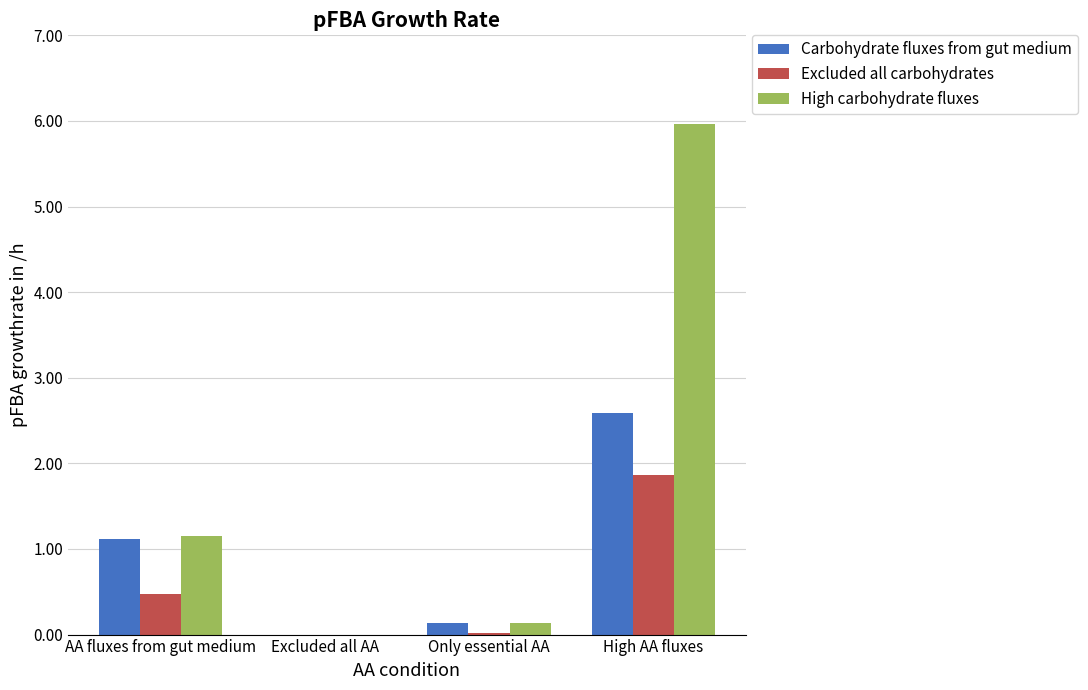

Are the bars horizontal?

No